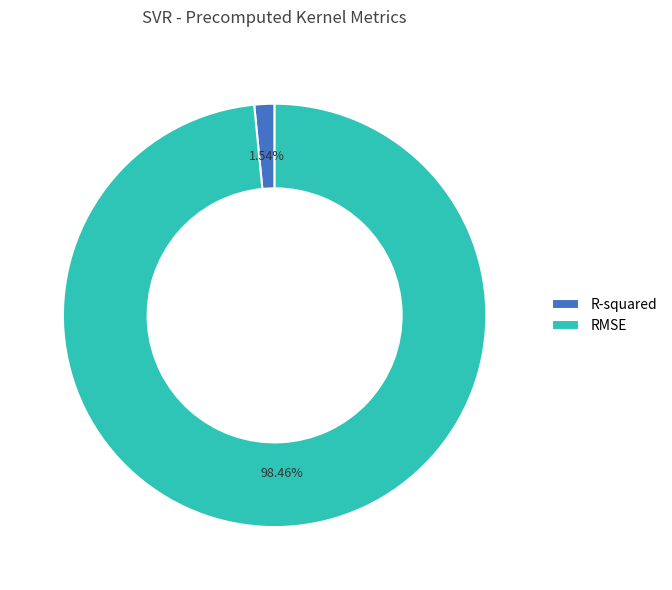

How many segments does this pie chart have?

2